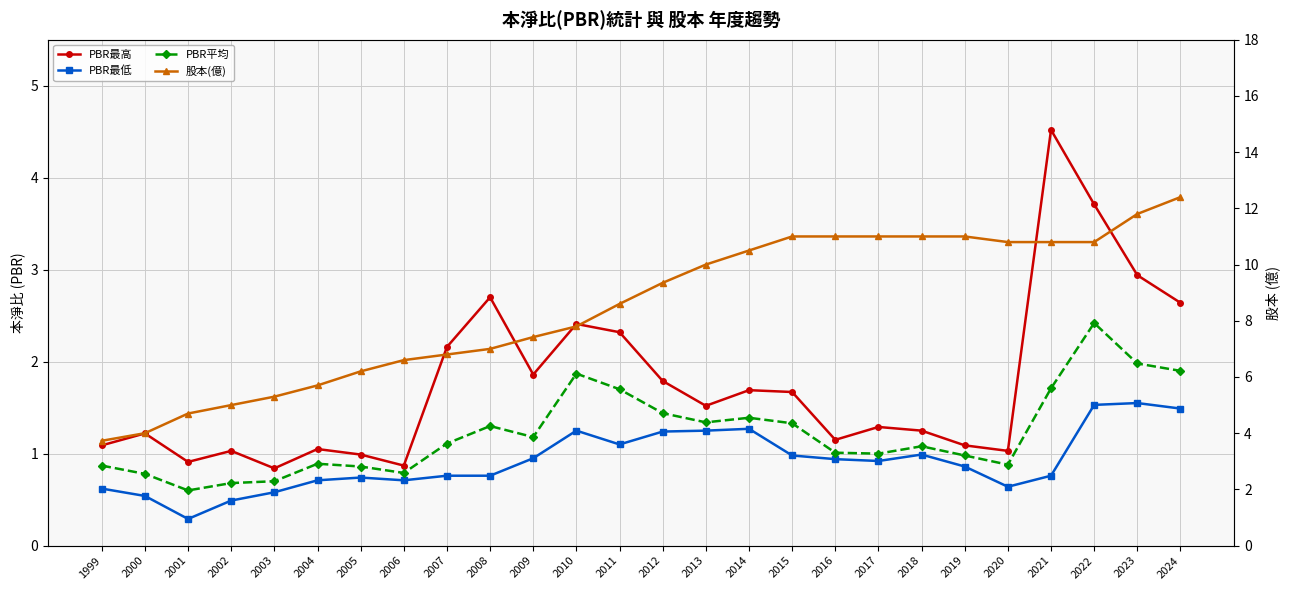

What is the minimum value shown in the chart?

0.3